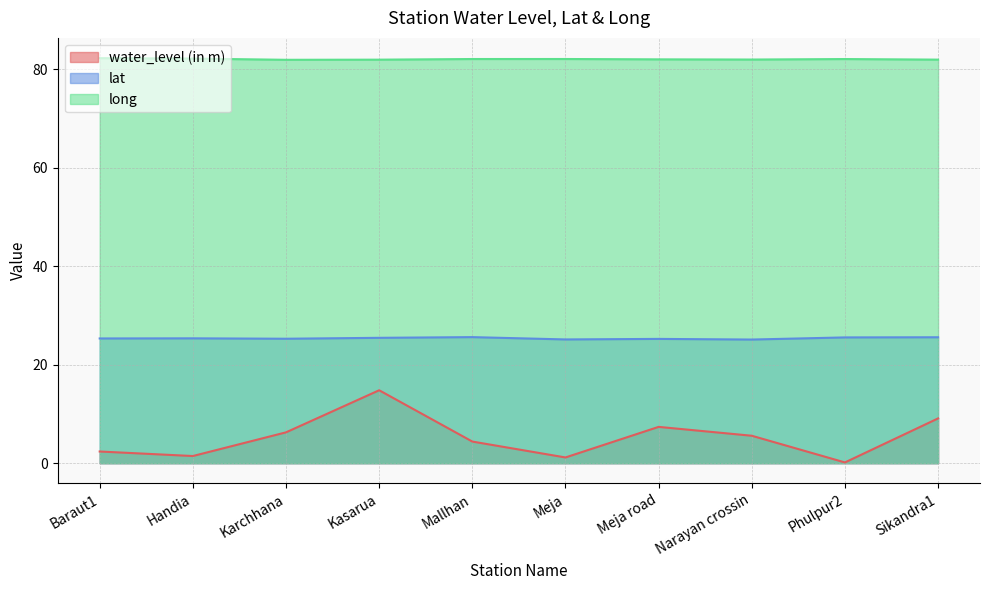

Reading left to right, transcribe all the data shown in this chart.

water_level (in m): 2.4	1.5	6.3	14.8	4.4	1.2	7.4	5.6	0.2	9.1
lat: 25.3	25.4	25.3	25.5	25.6	25.1	25.2	25.1	25.6	25.6
long: 82.3	82.2	81.9	82.0	82.1	82.1	82.0	82.0	82.1	82.0